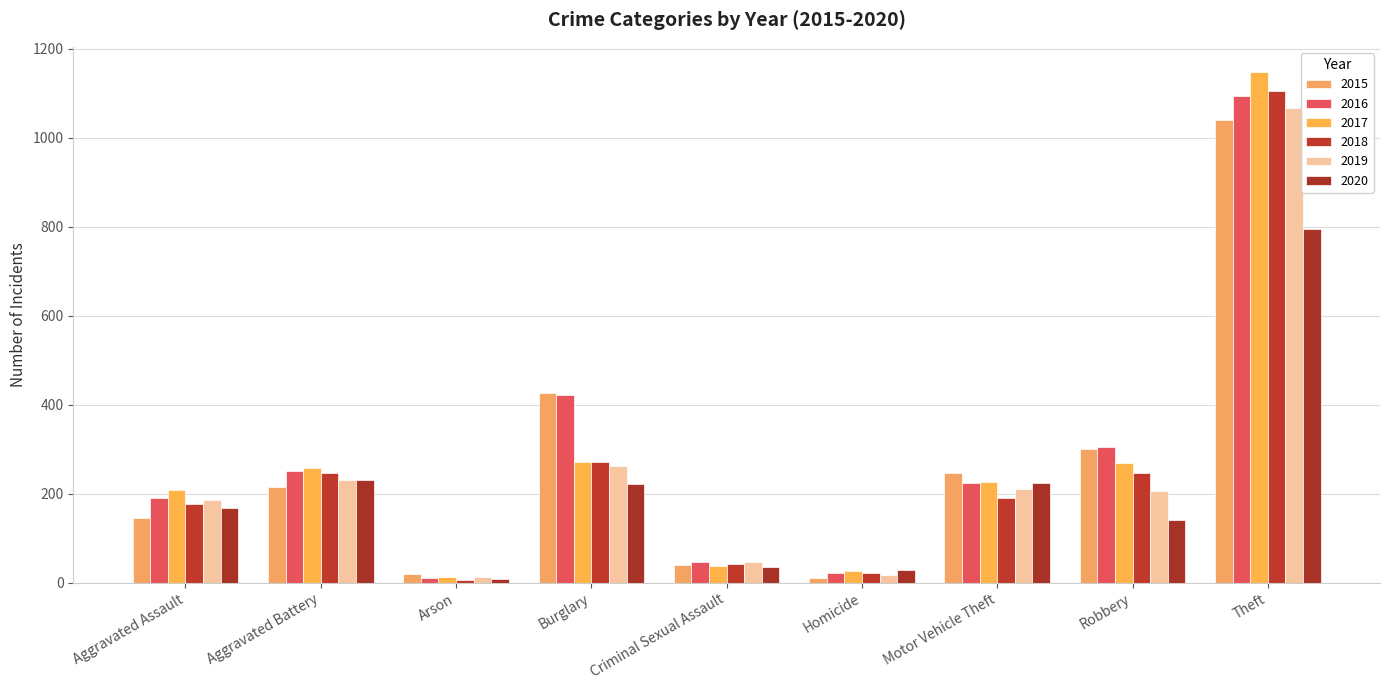

What is the label of the 6th bar from the right?

Burglary